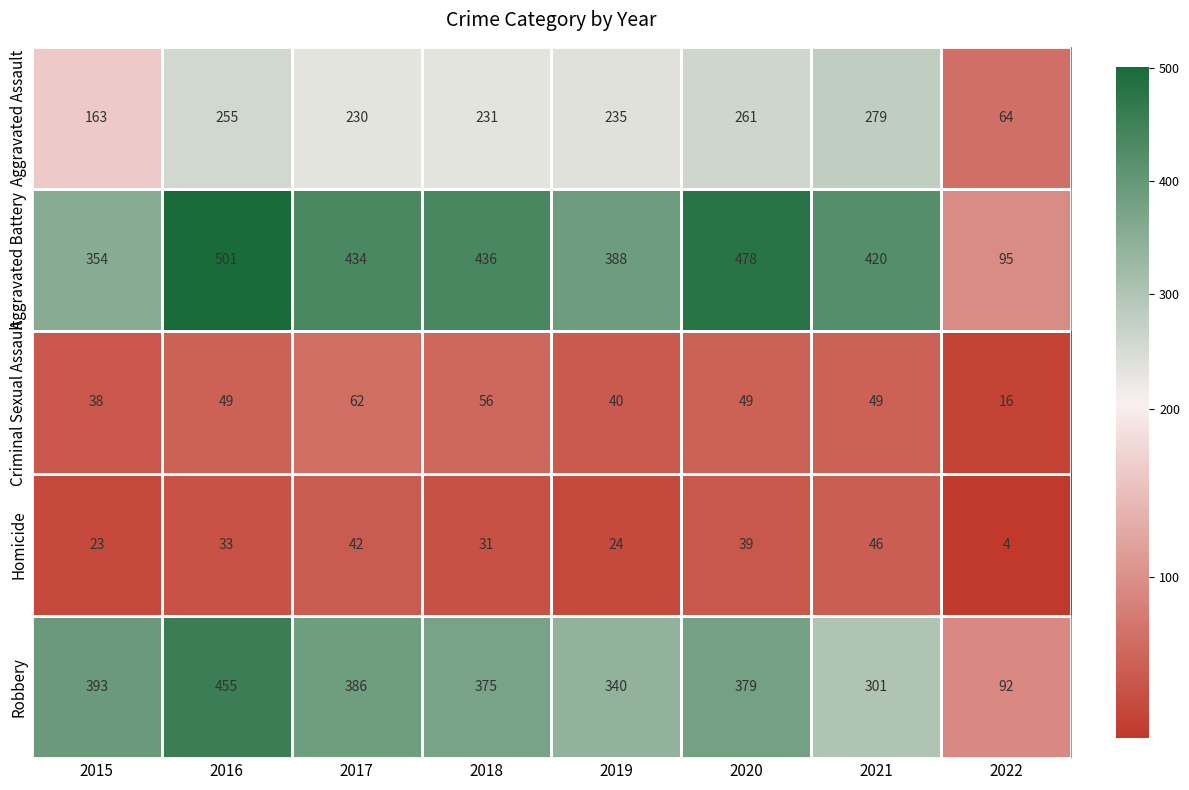

At how many categories does at least one series exceed 312?

7